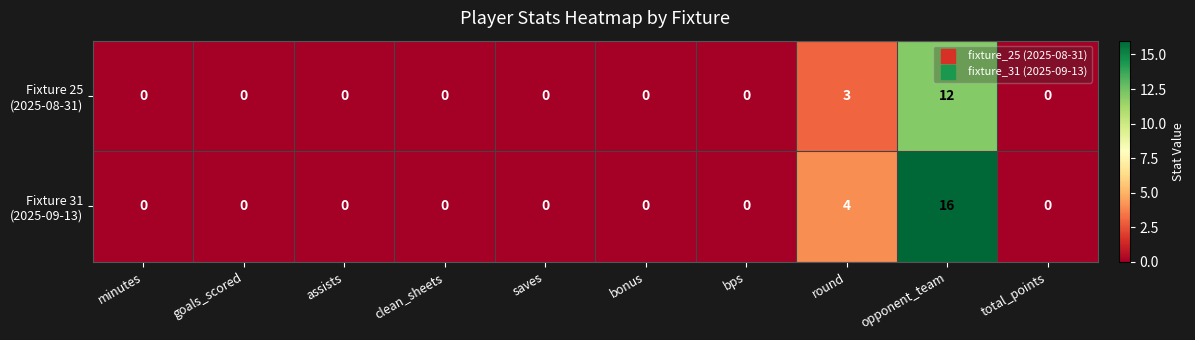

At which category does the chart reach its peak across all series?

opponent_team